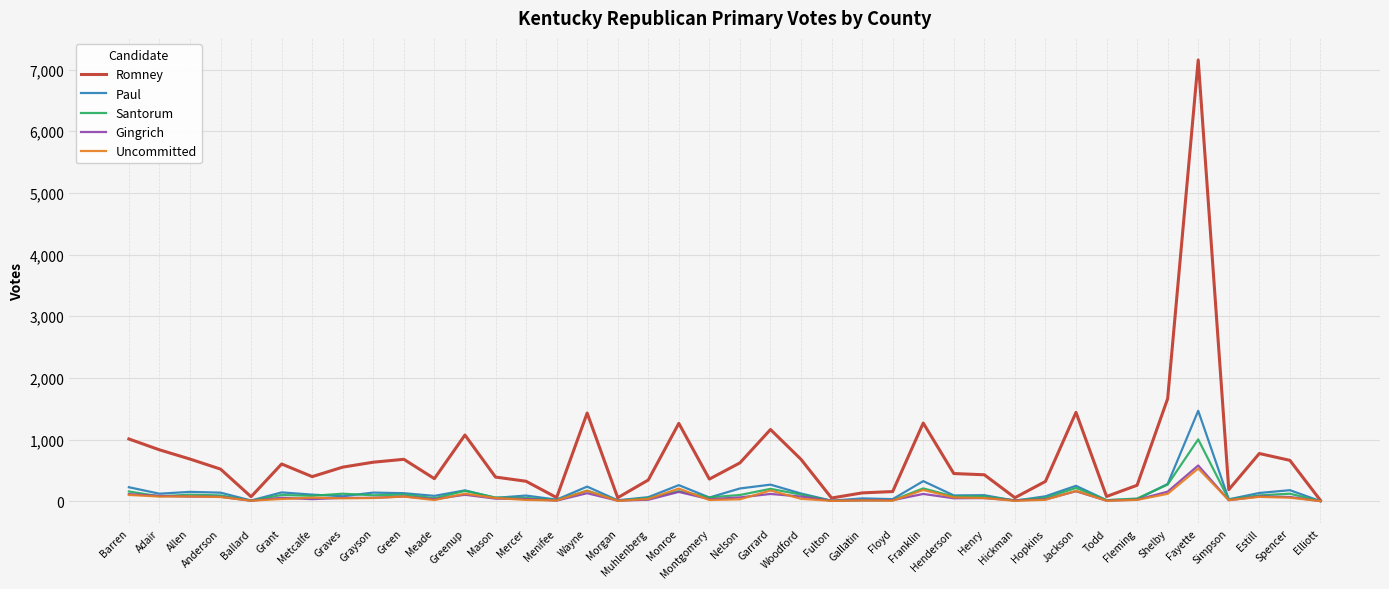

Which series has the largest total across all categories?

Romney